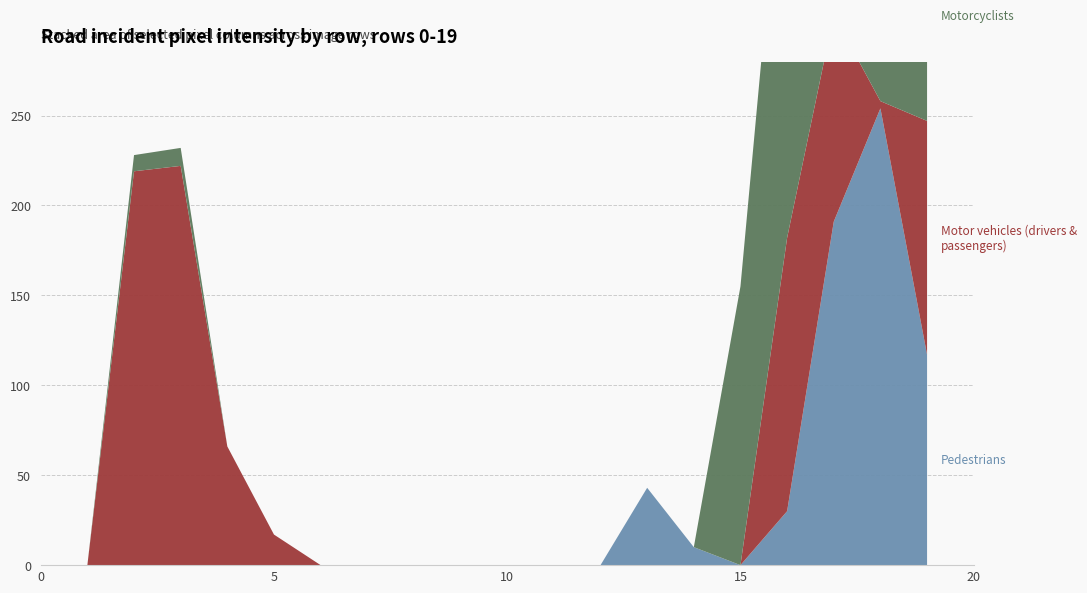

Reading left to right, extract all data points from this chart.

Pedestrians: 0	0	0	0	0	0	0	0	0	0	0	0	0	43	10	0	30	191	254	117
Motor vehicles (drivers & passengers): 0	0	219	222	66	17	0	0	0	0	0	0	0	0	0	0	152	115	4	130
Motorcyclists: 0	0	9	10	0	0	0	0	0	0	0	0	0	0	0	155	254	245	228	117